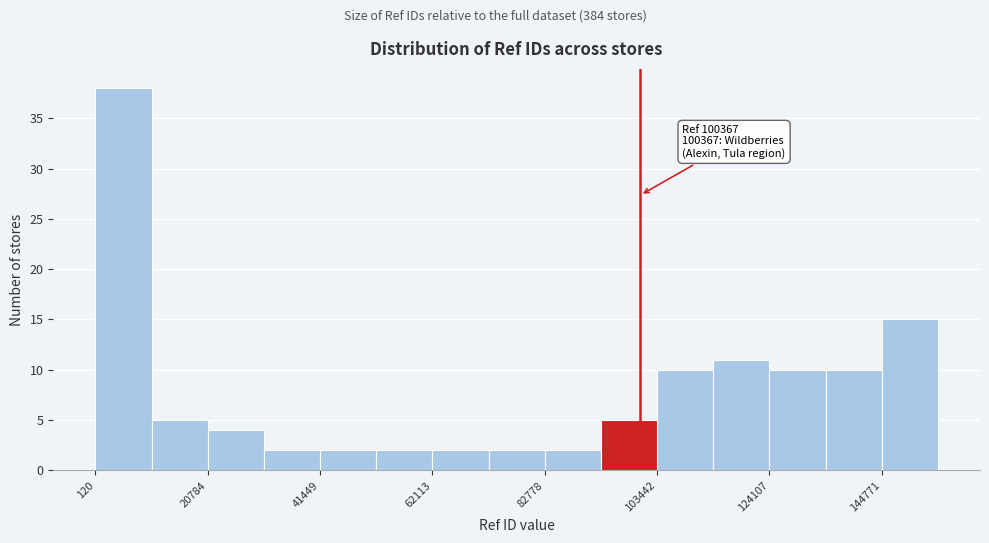

Around what value on the x-axis is the tallest bar? Give the approximate position of its centre, as read against the axis.

5000